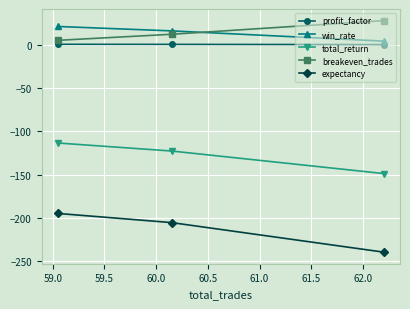

What is the sum of all win_rate values?

41.1